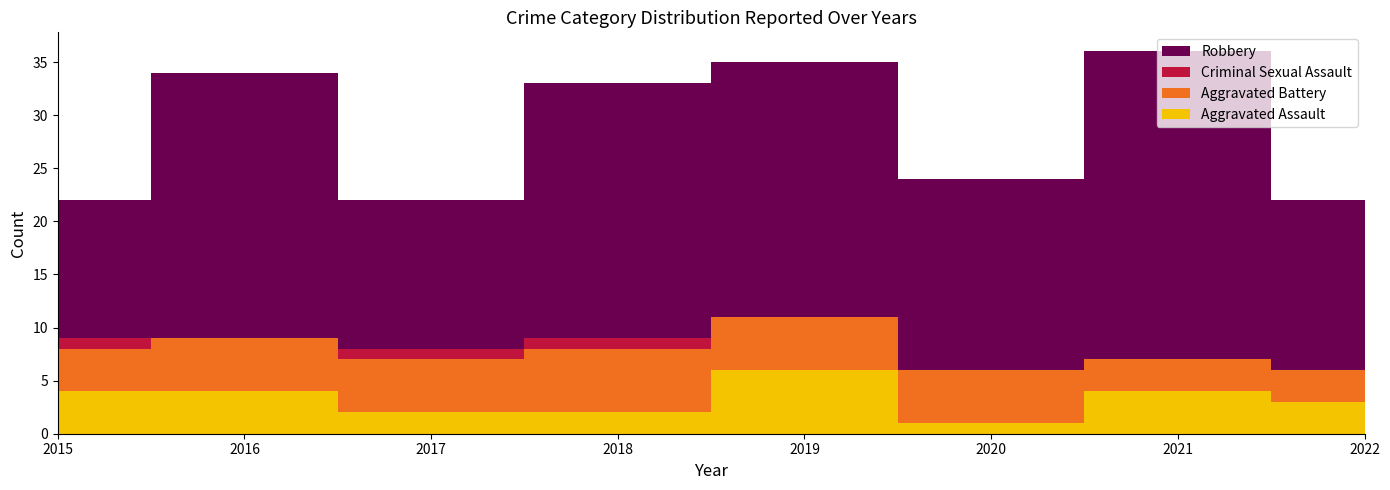

Reading left to right, transcribe all the data shown in this chart.

Aggravated Assault: 4	4	2	2	6	1	4	3
Aggravated Battery: 4	5	5	6	5	5	3	3
Criminal Sexual Assault: 1	0	1	1	0	0	0	0
Robbery: 13	25	14	24	24	18	29	16